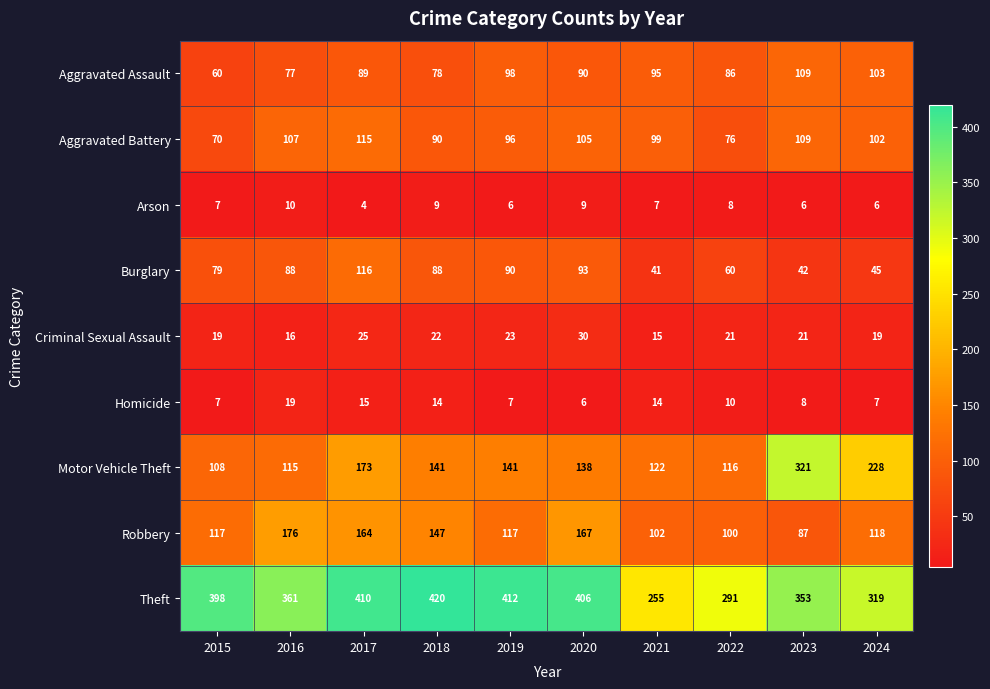

How many series are shown in this chart?

9